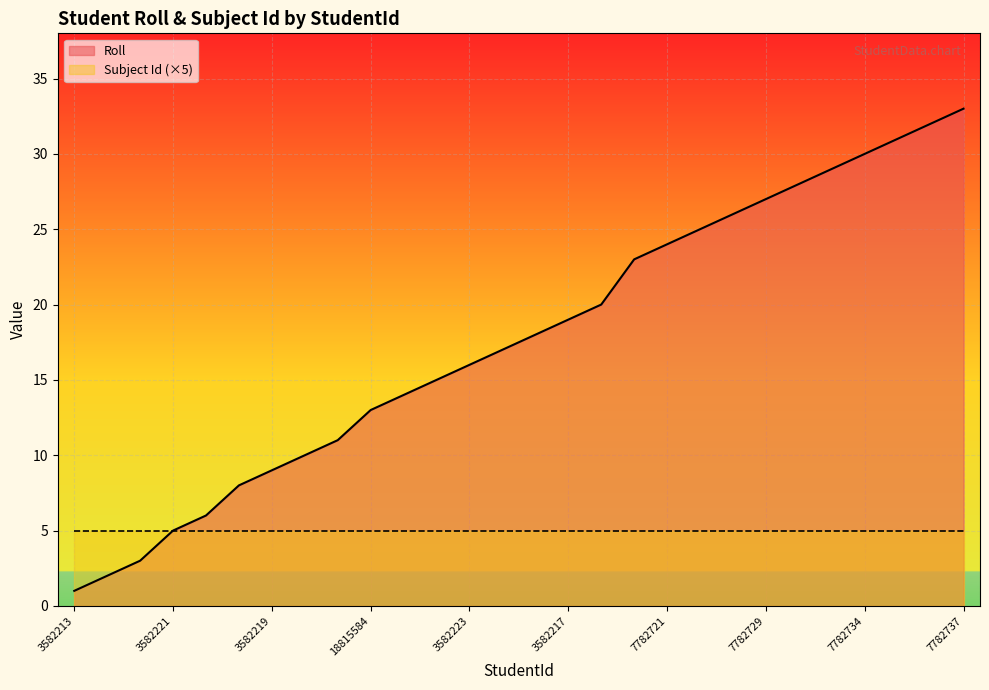

What is the label of the 17th point from the right?

11